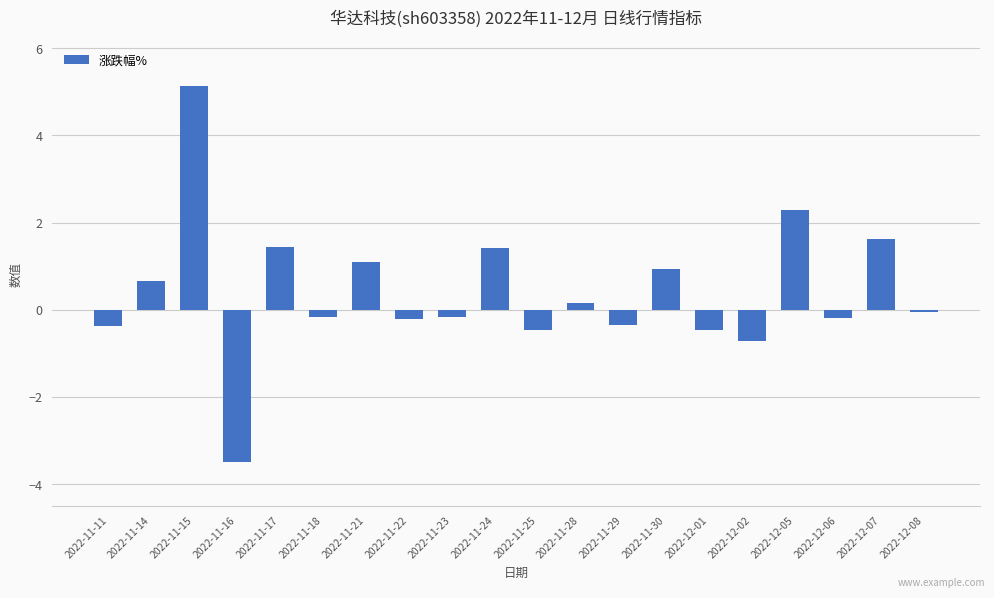

What is the difference between the maximum and minimum values?

8.6